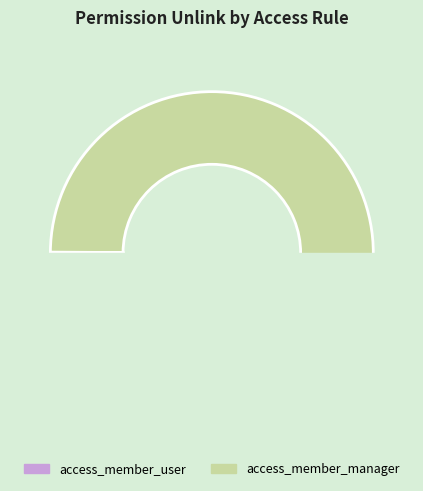

Which slice is the smallest?

access_member_user